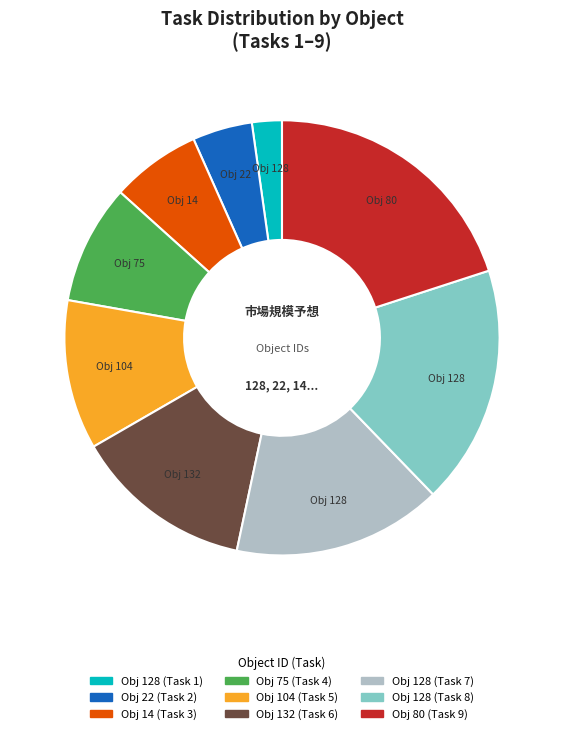

Does any single category account for the majority?

No